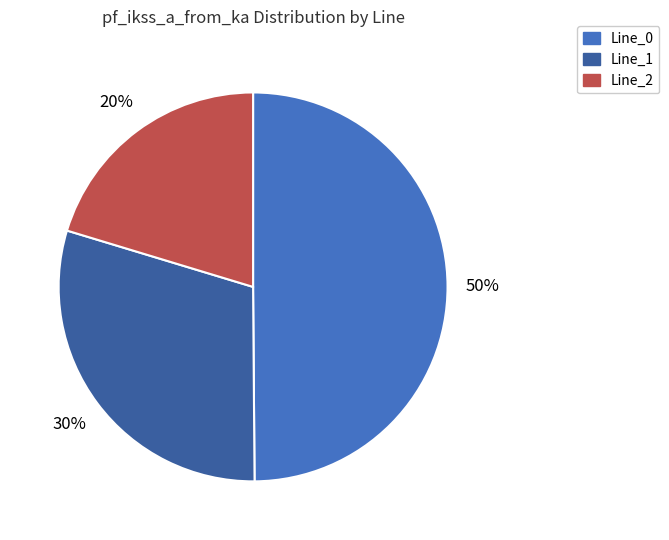

Is it true that Line_2 is 35% of the pie?

False